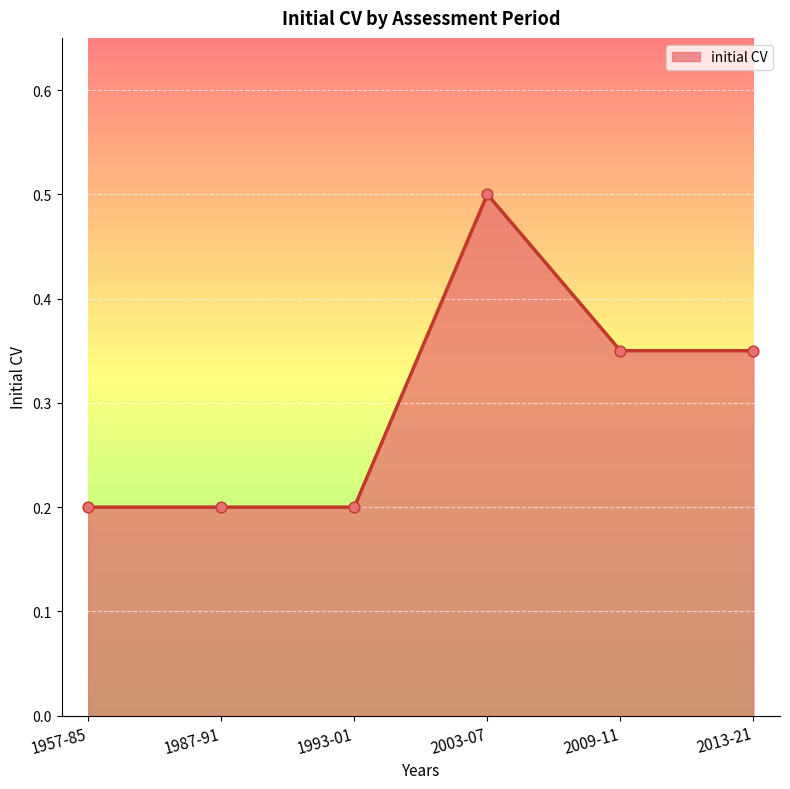

Between 2003-07 and 2013-21, which is larger?

2003-07